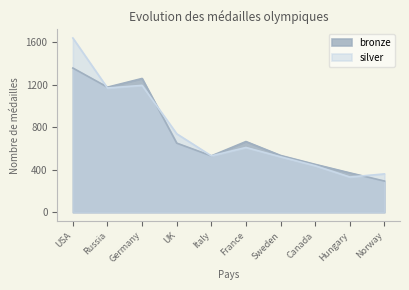

Between which two adjacent categories do bronze and silver first intersect?

USA and Russia